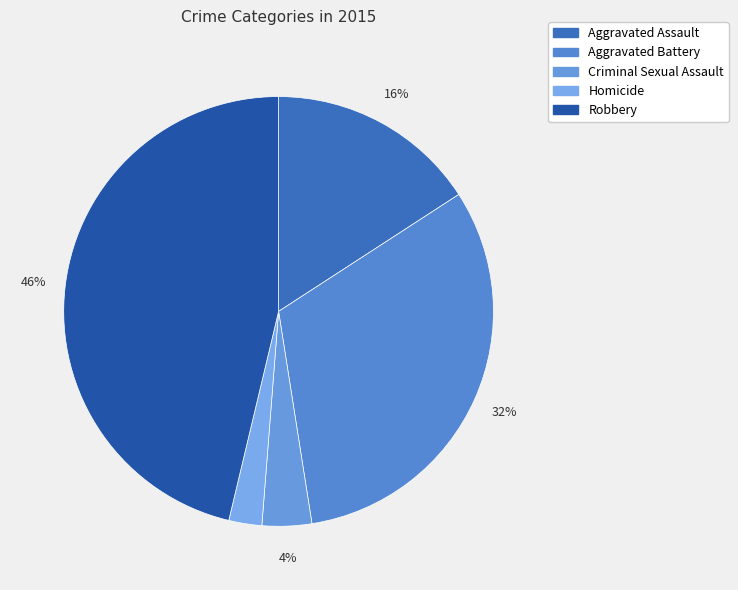

Count the number of slices in the pie.

5